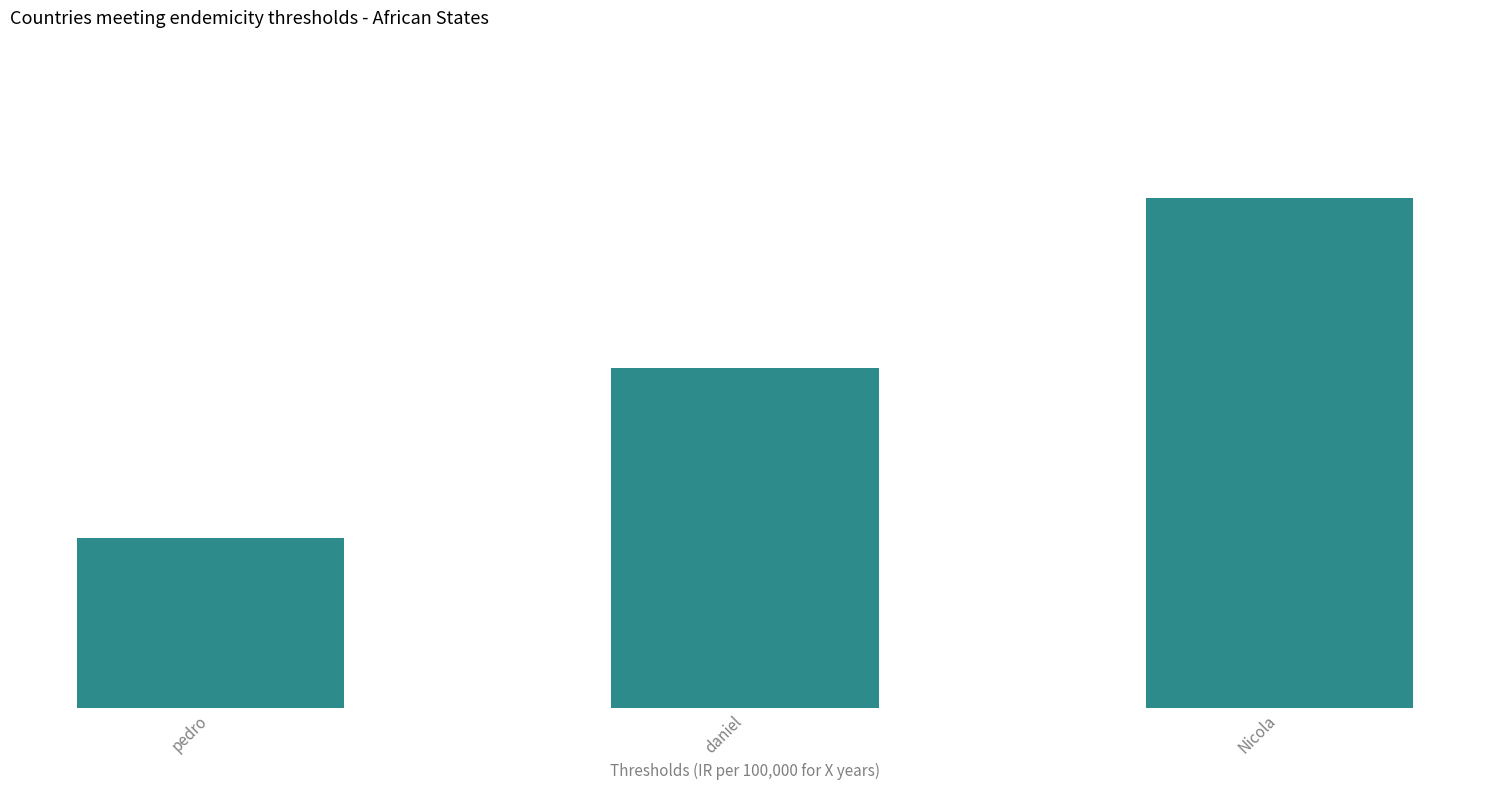

How many values are between 1 and 3?

3